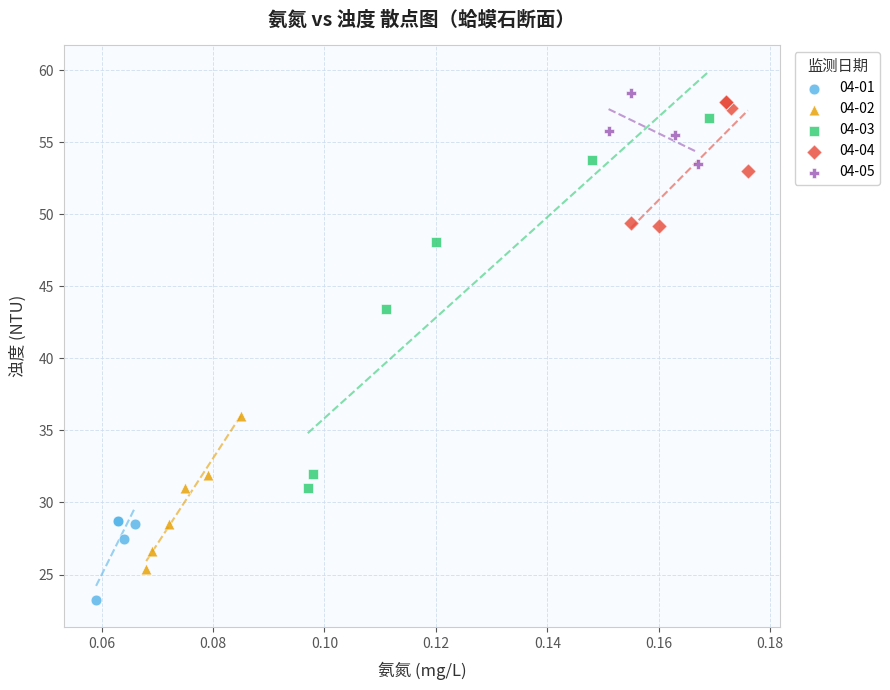

Which series contains the lowest Y value?

04-01